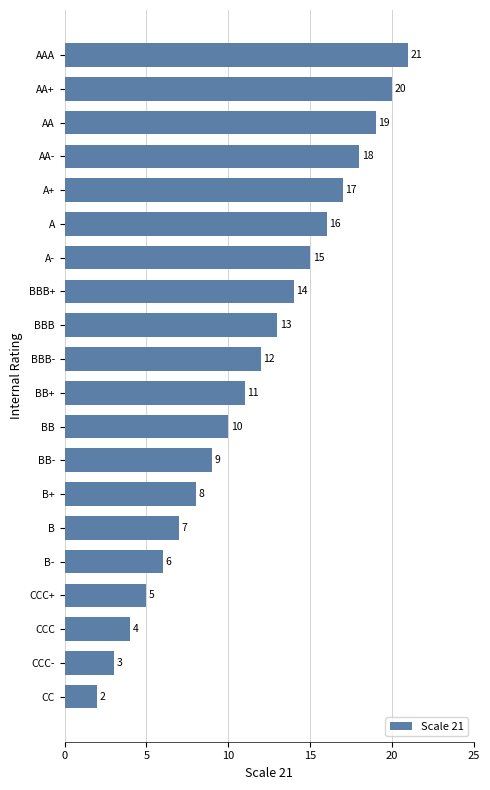

What is the greatest value displayed?

21